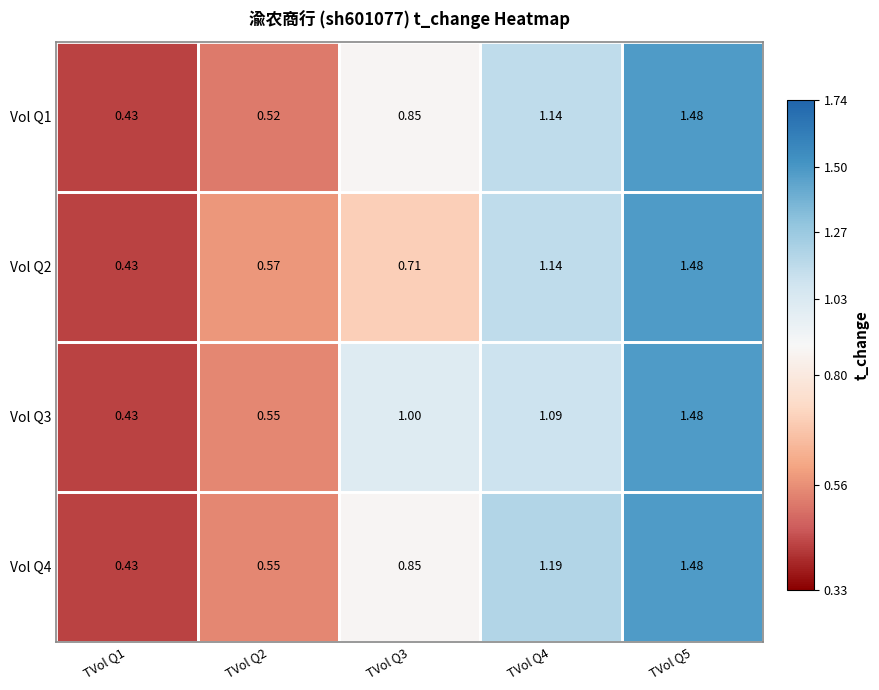

Is the value of Vol Q2 at TVol Q5 greater than the value of Vol Q4 at TVol Q4?

Yes